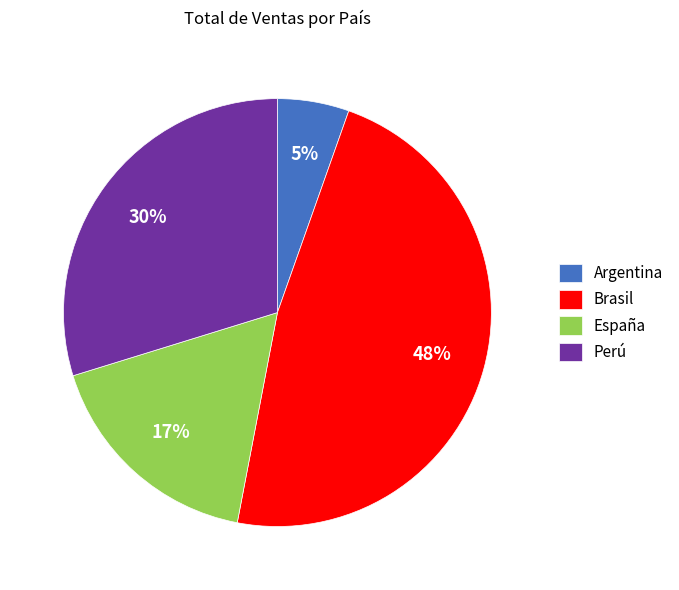

To the nearest percent, what is the average slice percentage?

25%